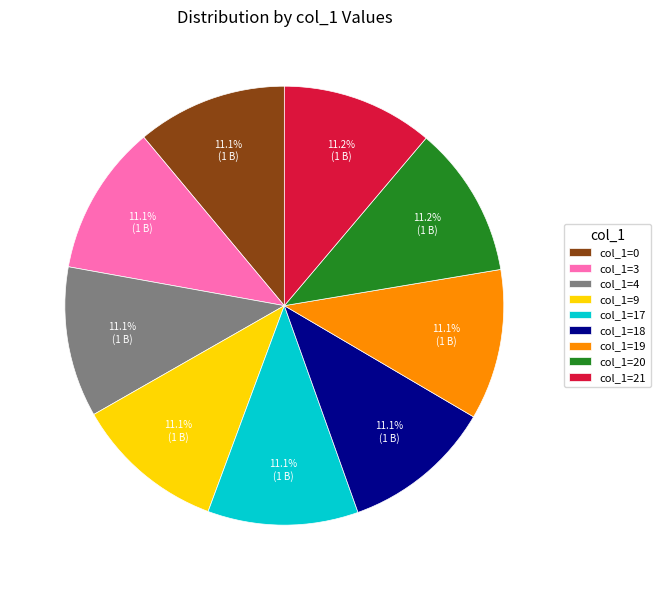

How many segments does this pie chart have?

9